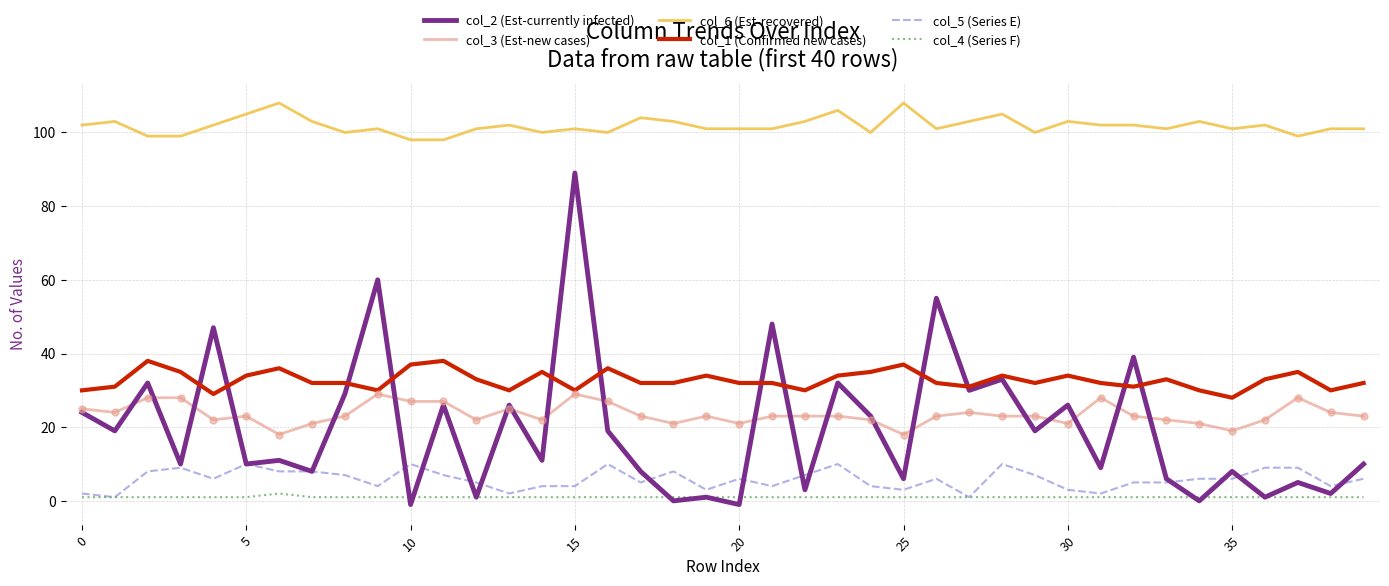

What is the maximum value shown in the chart?

108